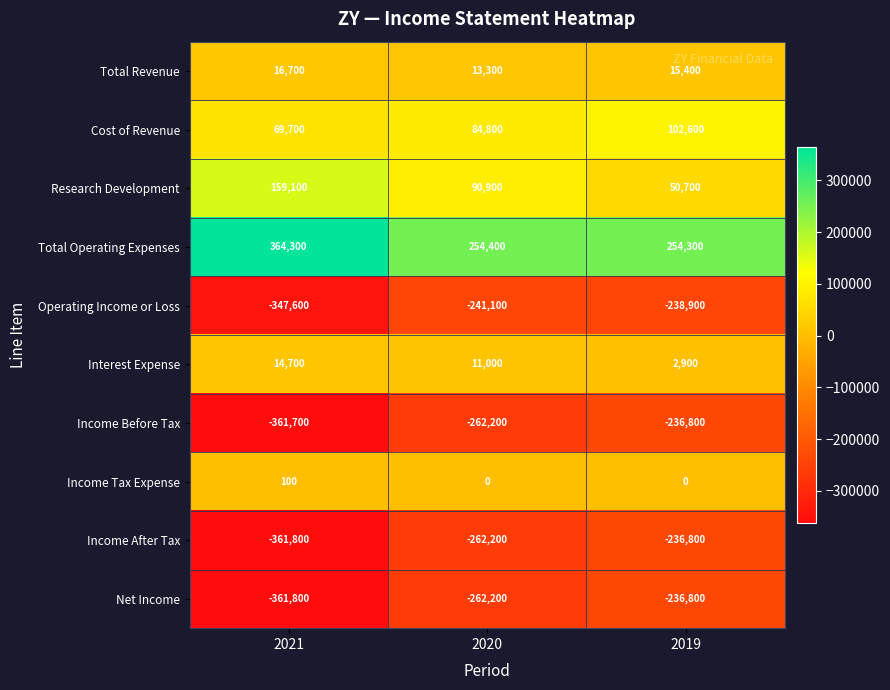

What is the difference between the maximum and second lowest values in the Net Income series?

25400